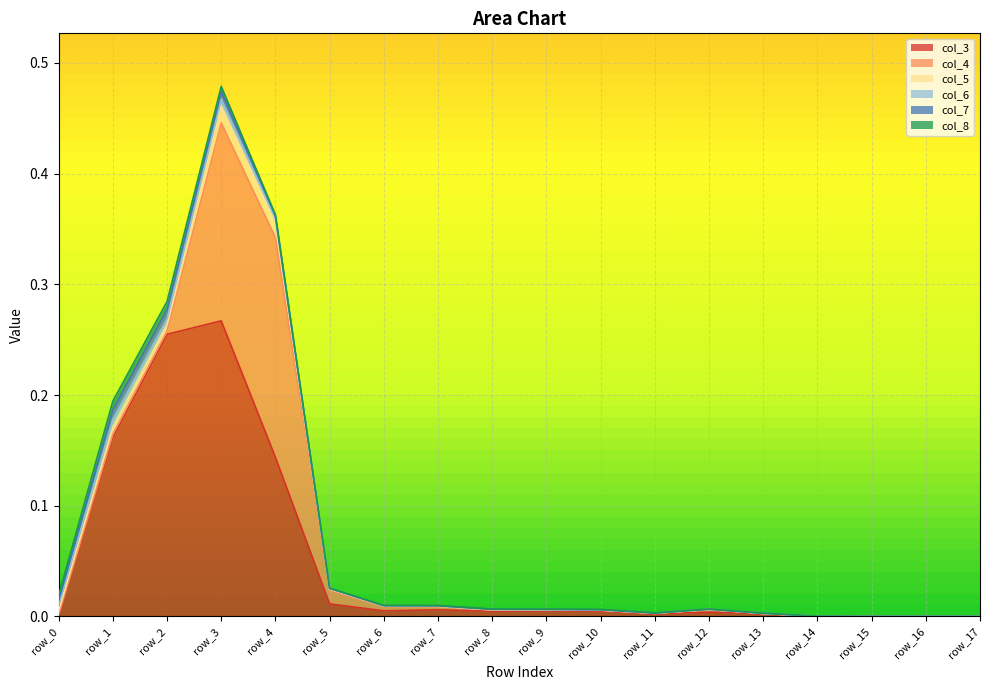

Where is col_8 nearest to the value 0?

row_15